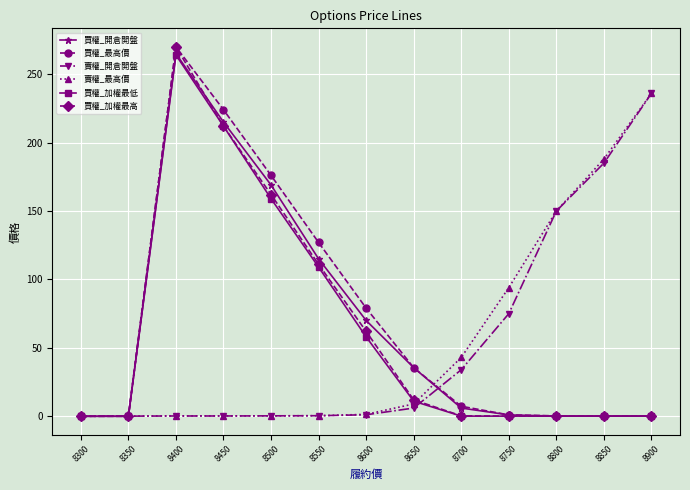

What is the value of the 賣權_開倉開盤 point at the 12th from the left?

185.0